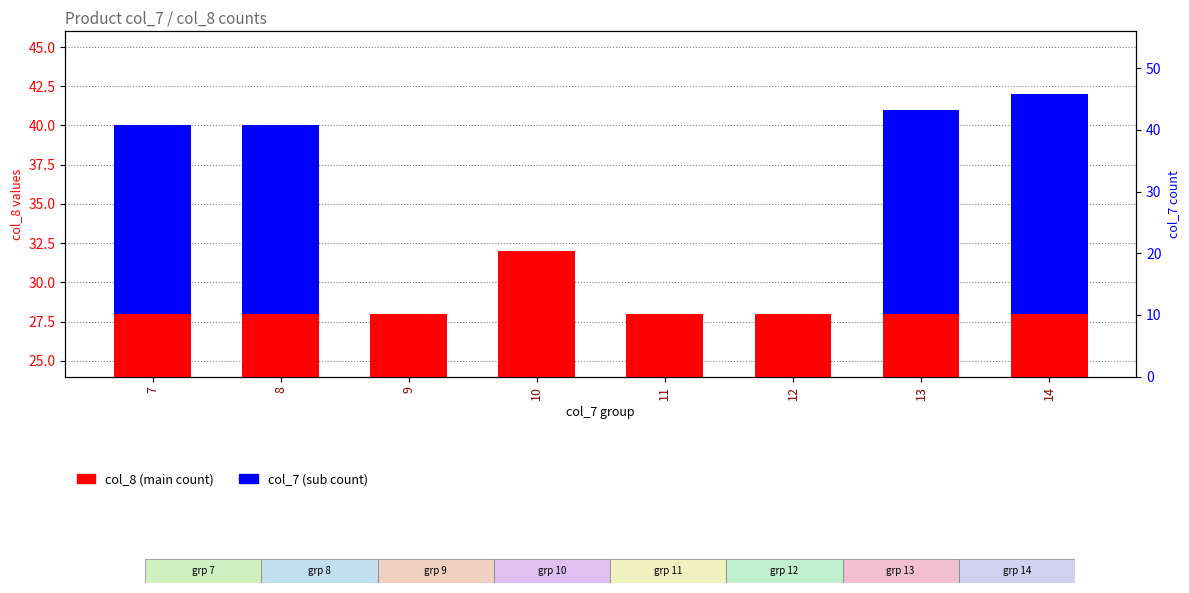

List the labels in order of col_8 (main count) value, smallest first.

7, 8, 9, 11, 12, 13, 14, 10